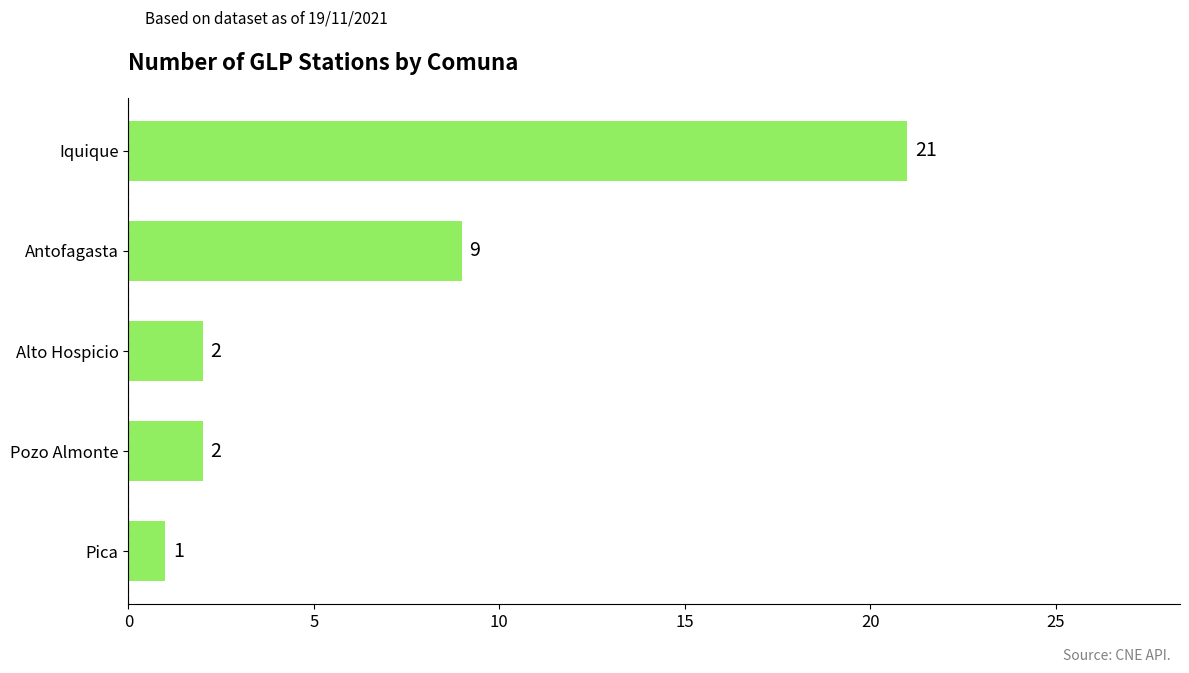

What is the minimum value shown in the chart?

1